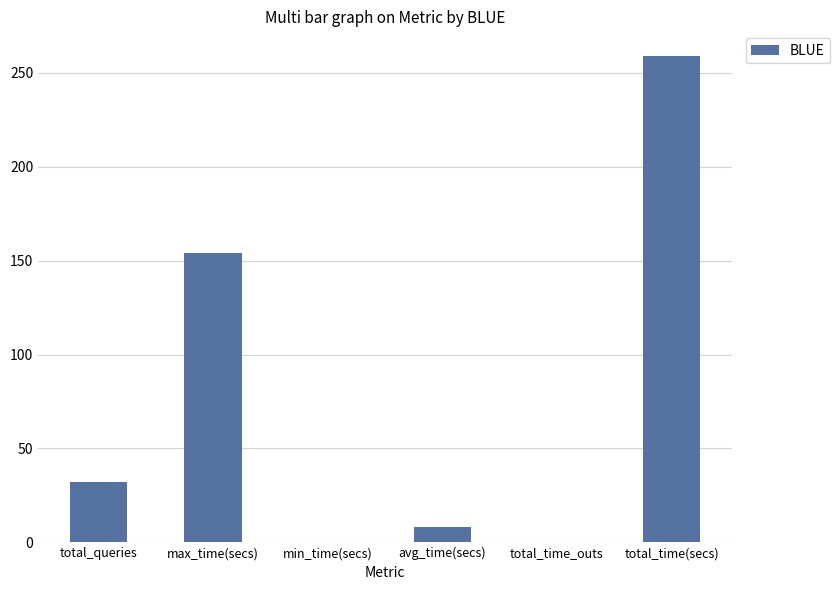

Count the number of categories in the chart.

6